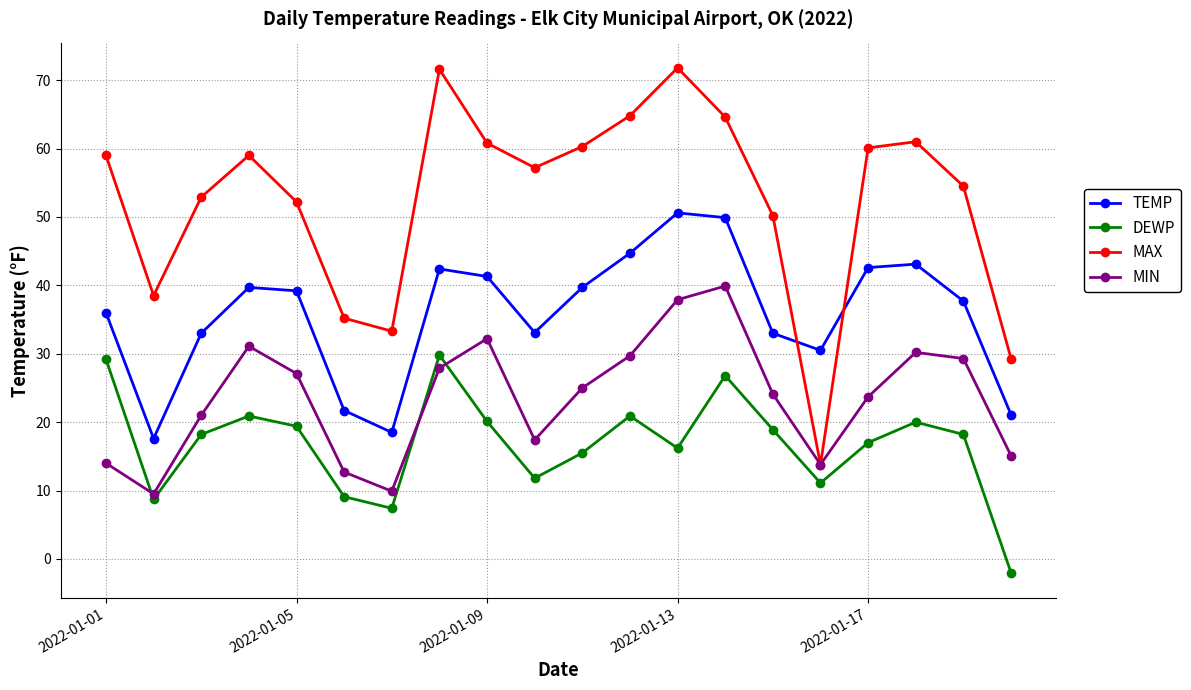

Which series has the largest total across all categories?

MAX